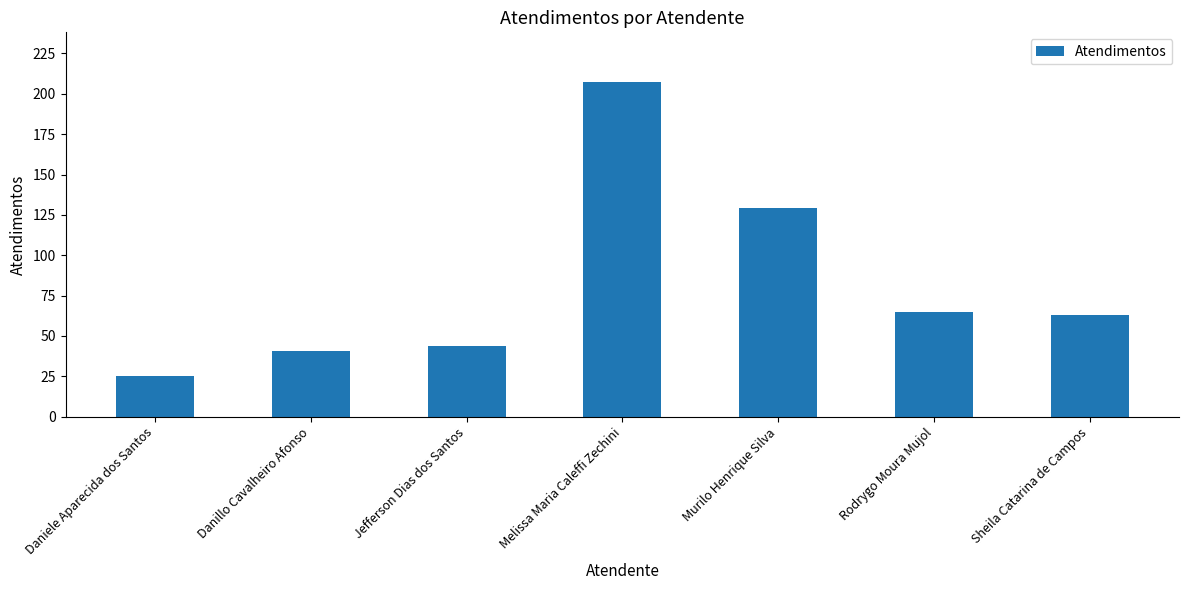

What is the ratio of the value at Murilo Henrique Silva to the value at Melissa Maria Caleffi Zechini?

0.6